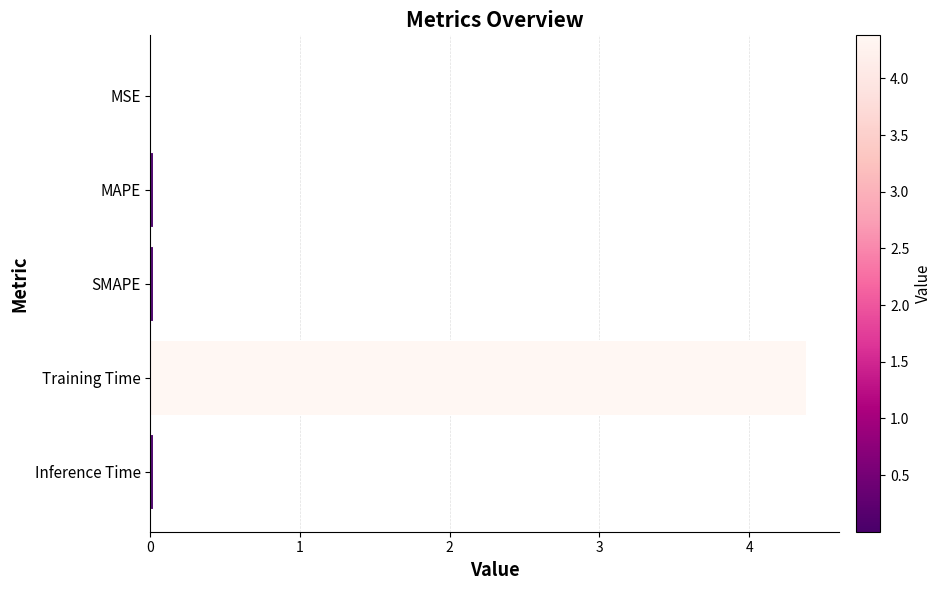

True or false: the data shows 0.0 at MSE.

True